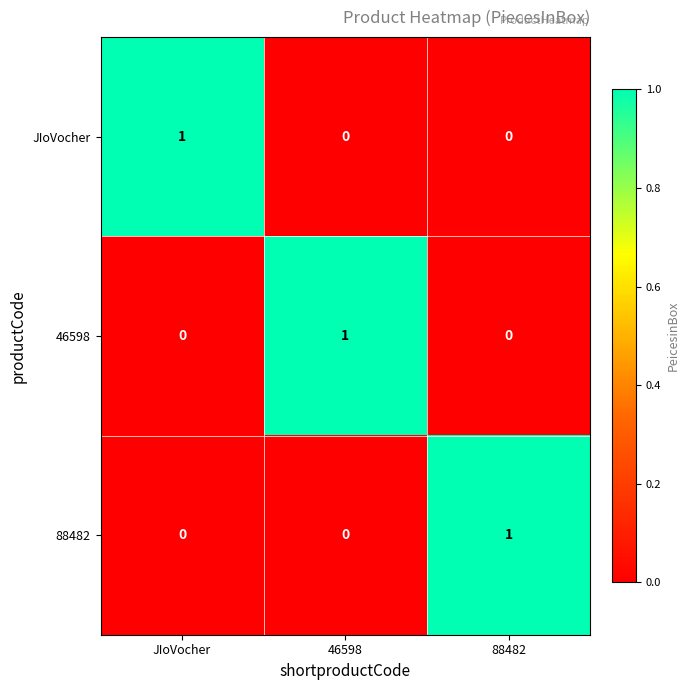

What is the spread (max minus min) of values at JIoVocher?

1